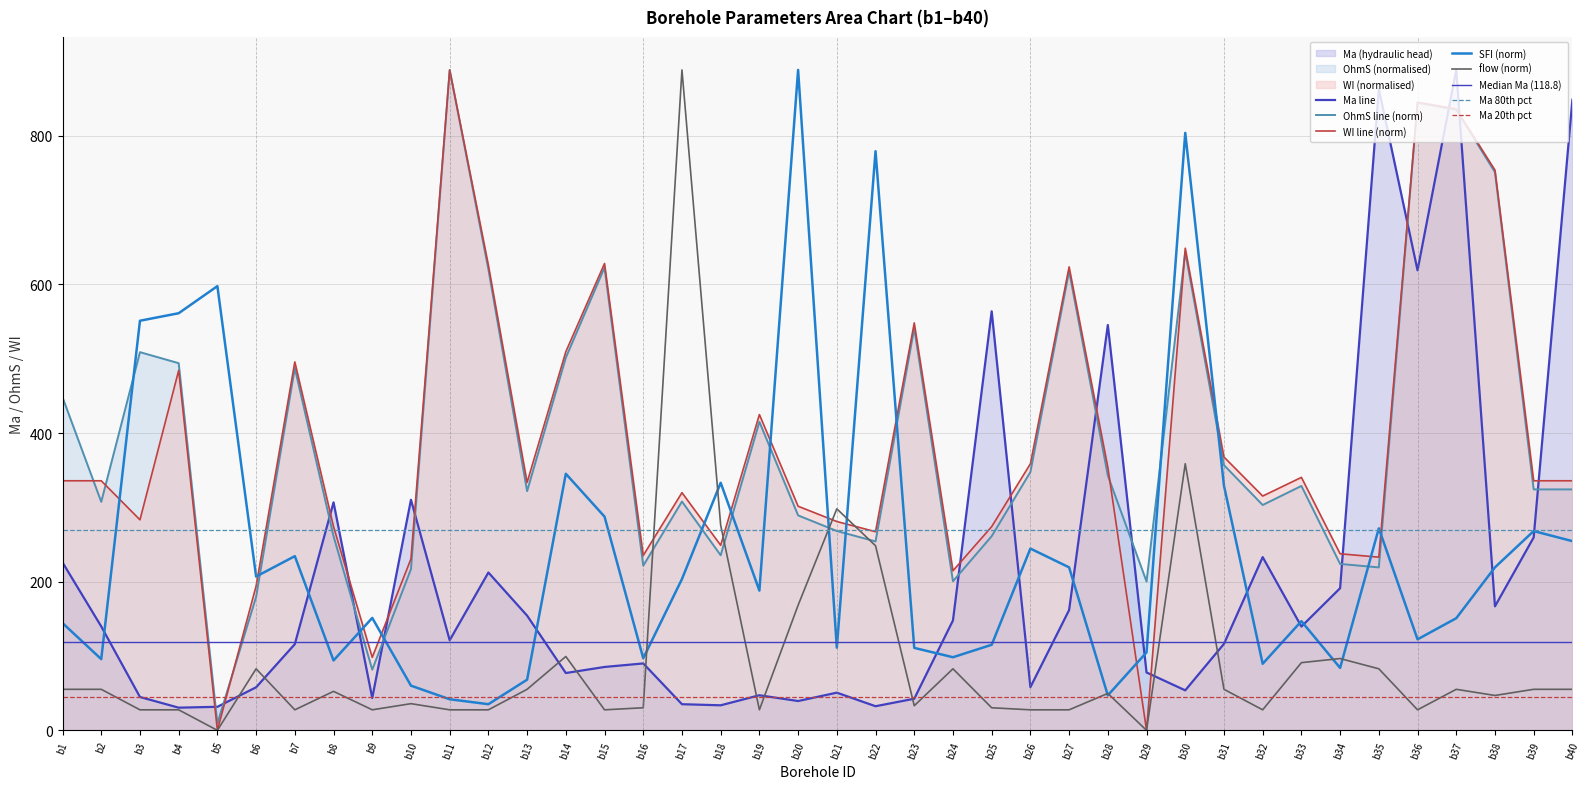

Which has a higher value, b23 or b36?

b36